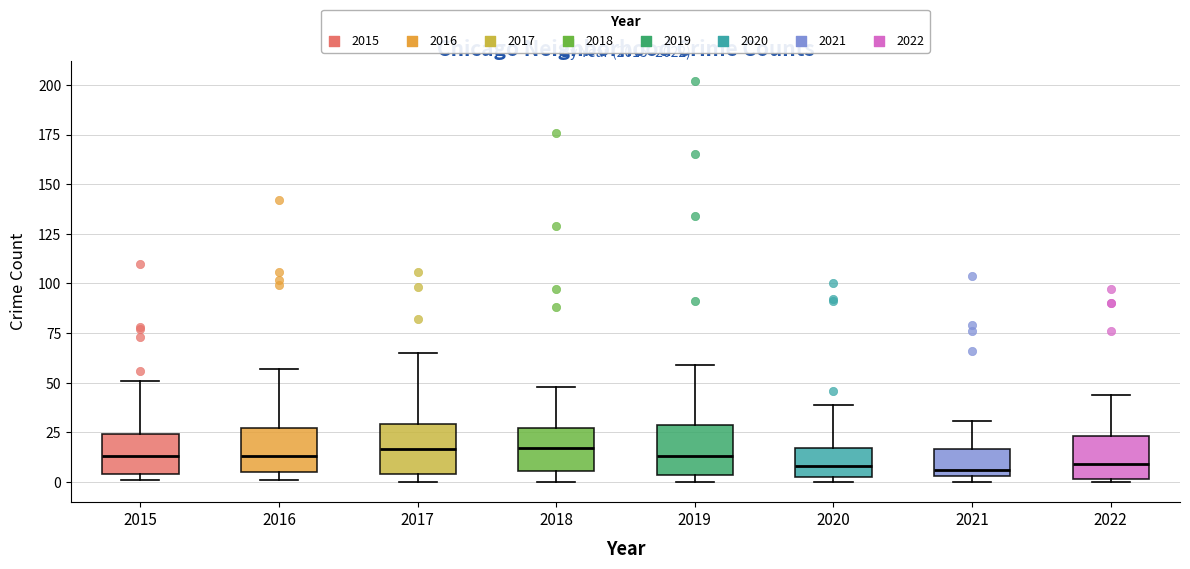

Reading left to right, transcribe this box plot: for each box, give where its median line is, the range the box spans, and where its two whiskers end, as read against the y-axis. The values are not printed on the chart, so give them approximately, as read against the axis.

2015: median 15, box 5 to 25, whiskers 0 to 50
2016: median 15, box 5 to 25, whiskers 0 to 55
2017: median 15, box 5 to 30, whiskers 0 to 65
2018: median 15, box 5 to 25, whiskers 0 to 50
2019: median 15, box 5 to 30, whiskers 0 to 60
2020: median 10, box 5 to 15, whiskers 0 to 40
2021: median 5 (just above the box's lower edge), box 5 to 15, whiskers 0 to 30
2022: median 10, box 0 to 25, whiskers 0 (just below the box's lower edge) to 45